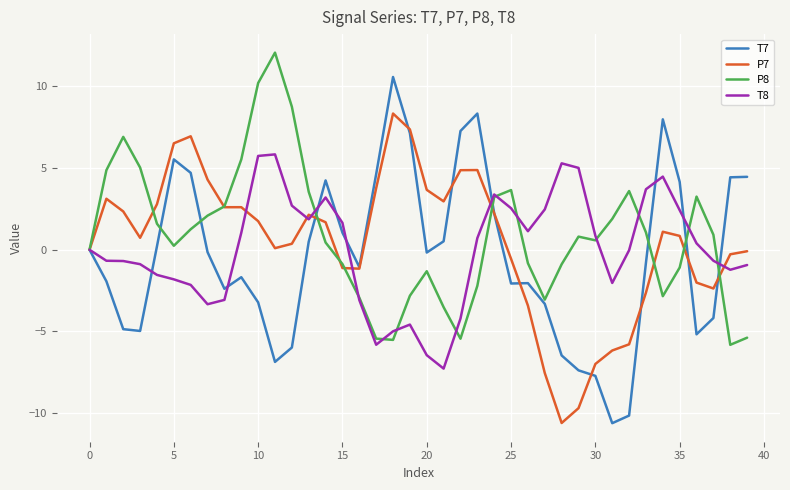

What is the highest value of the T8 series?

5.8